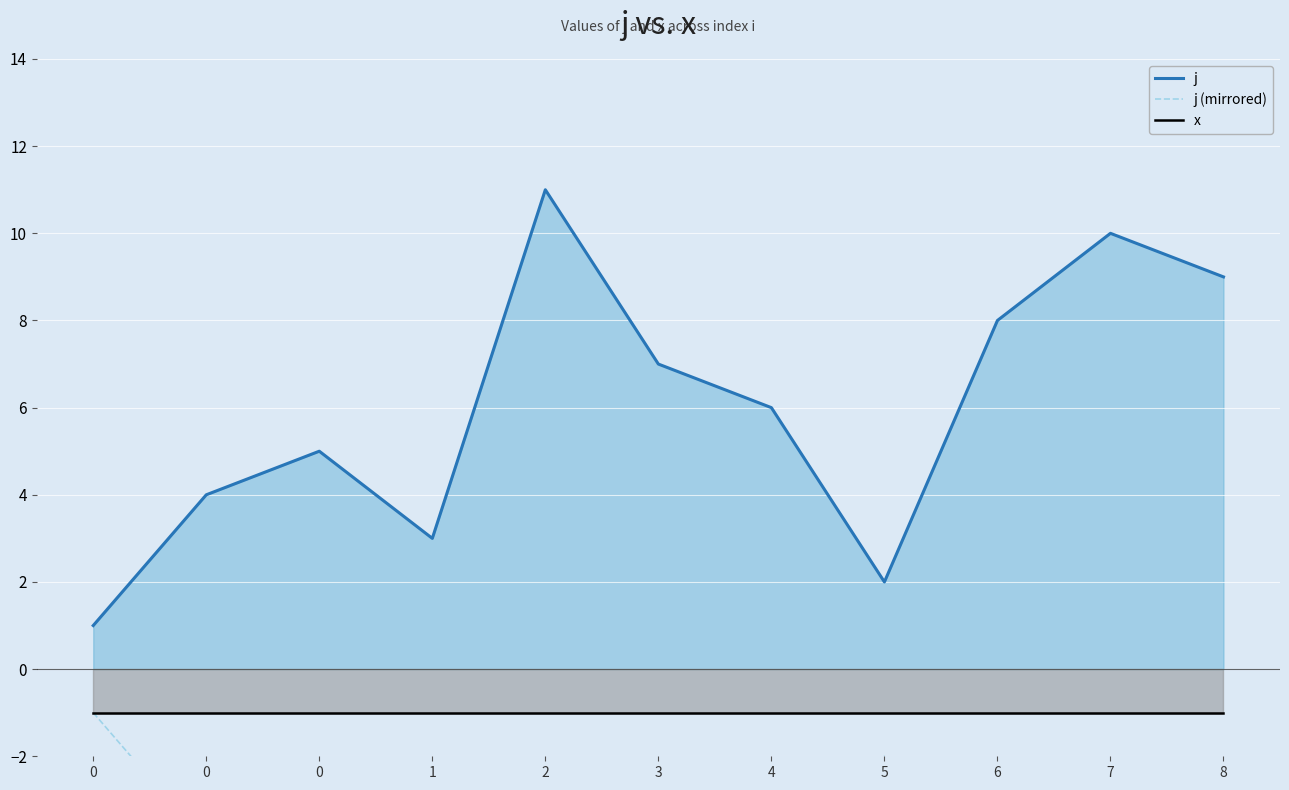

Between 2 and 0, which is larger?

2